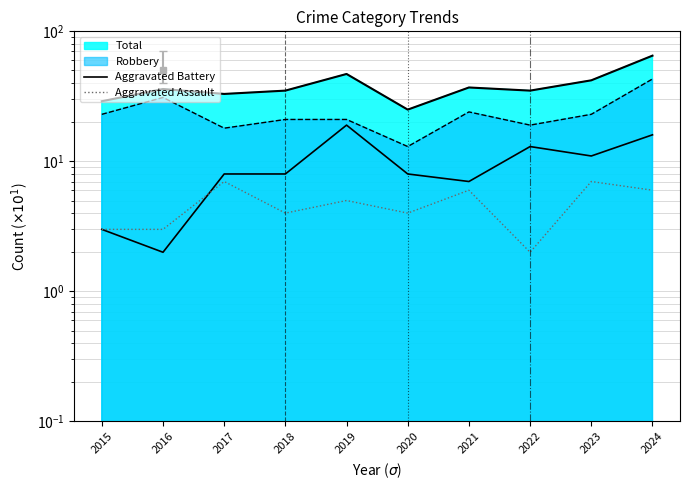

Which series has the largest total across all categories?

Aggravated Battery